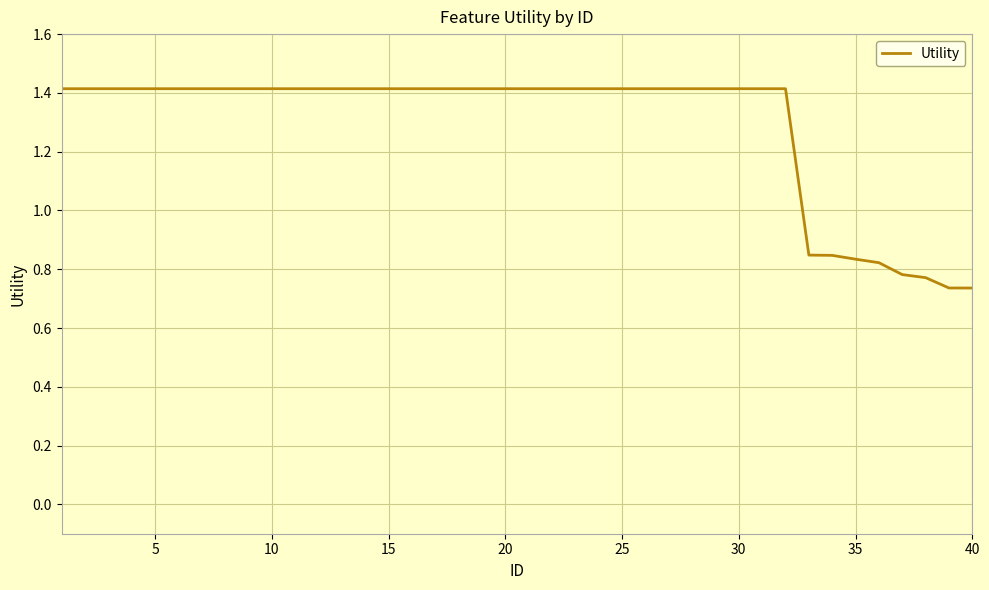

What is the greatest value displayed?

1.4